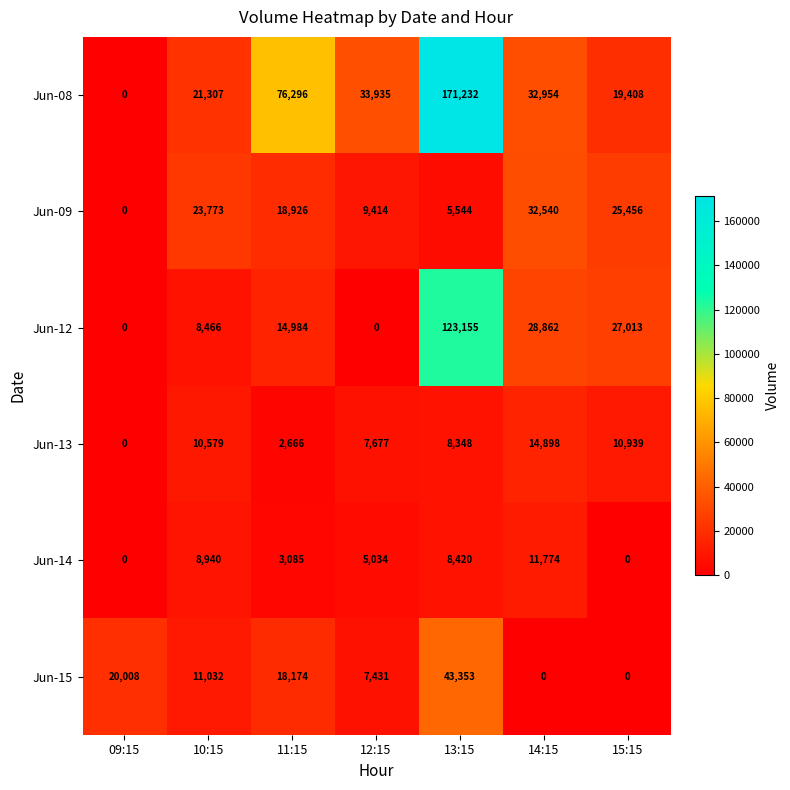

At 14:15, list the series in order from largest to smallest.

Jun-08, Jun-09, Jun-12, Jun-13, Jun-14, Jun-15